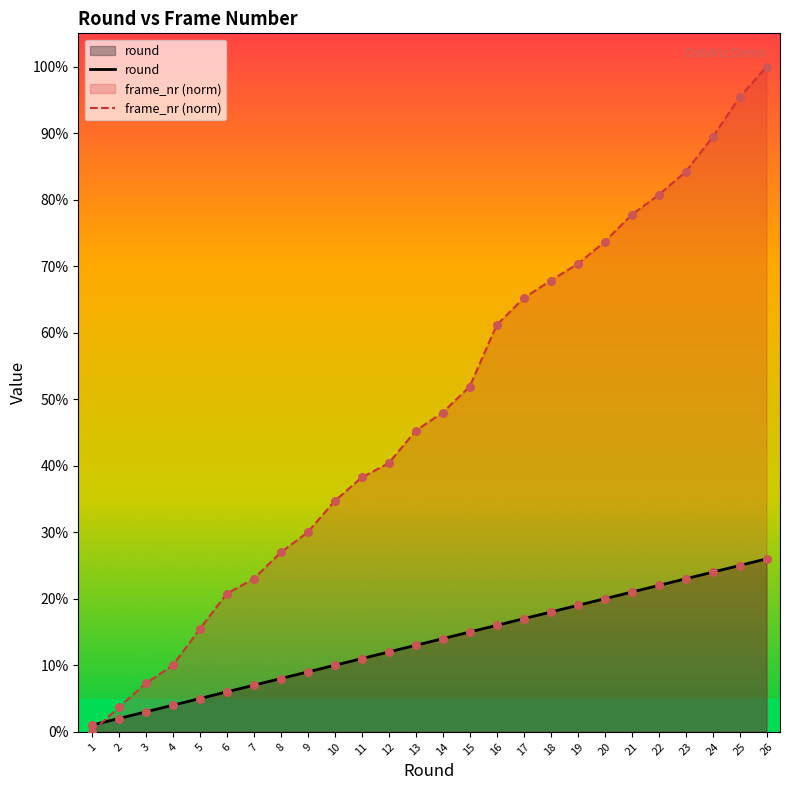

At how many categories does at least one series exceed 5?

24